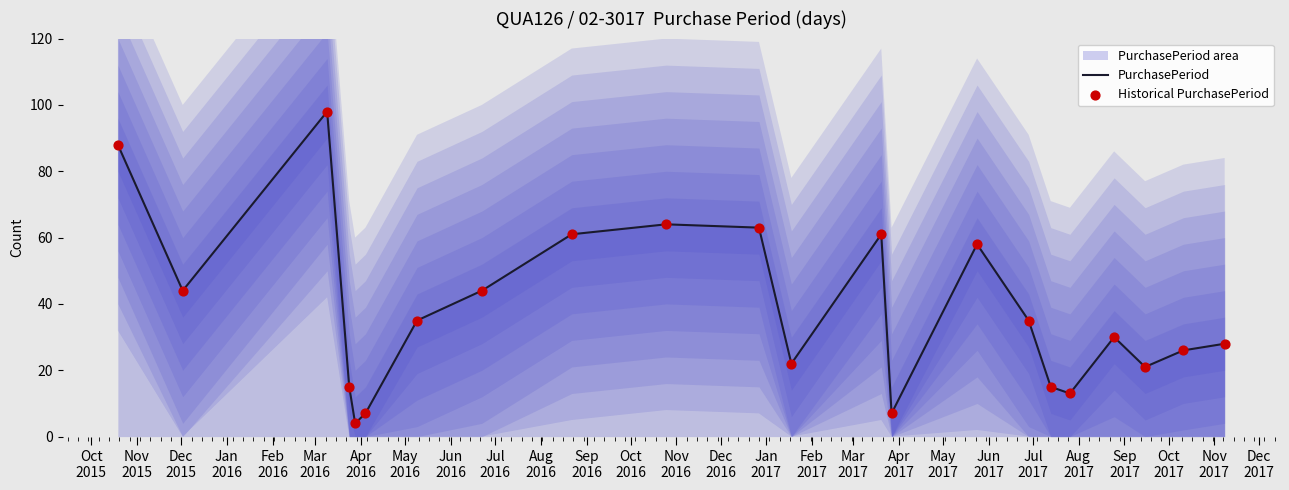

What is the minimum value for PurchasePeriod?

4